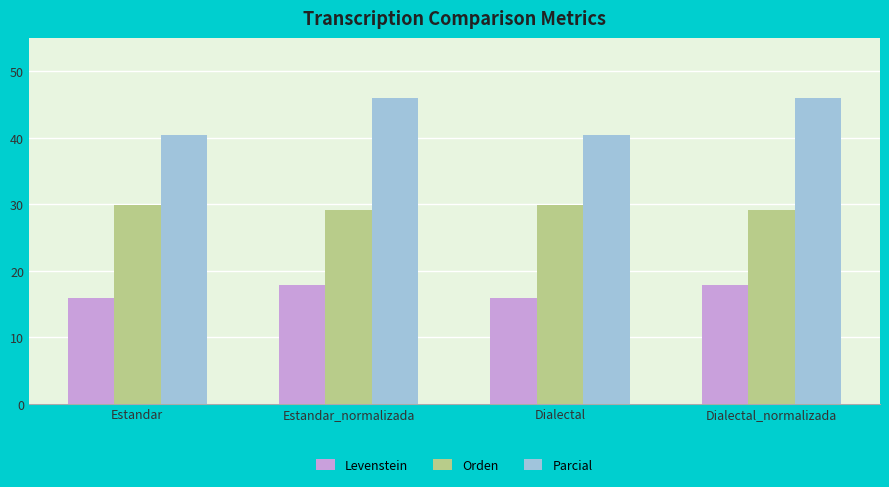

What is the approximate value of Orden at Estandar_normalizada?

29.2